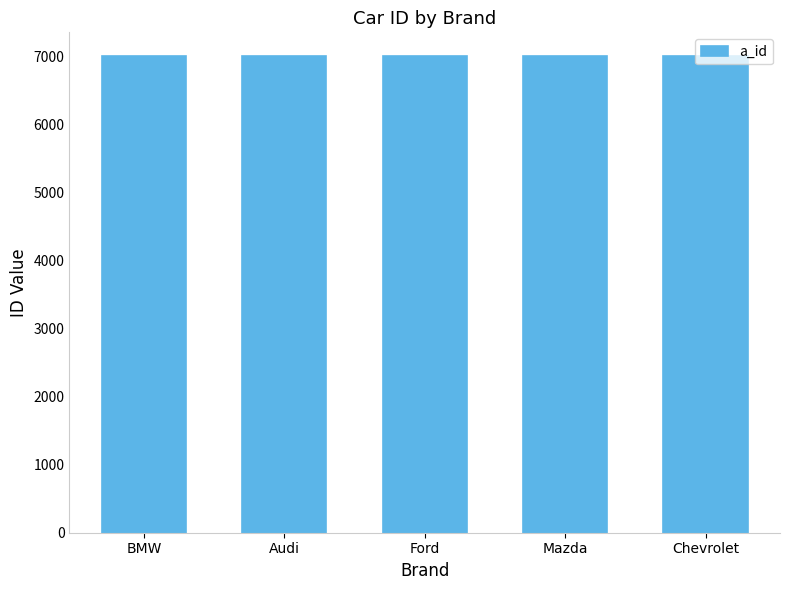

Is it true that the value at BMW is 7001?

True